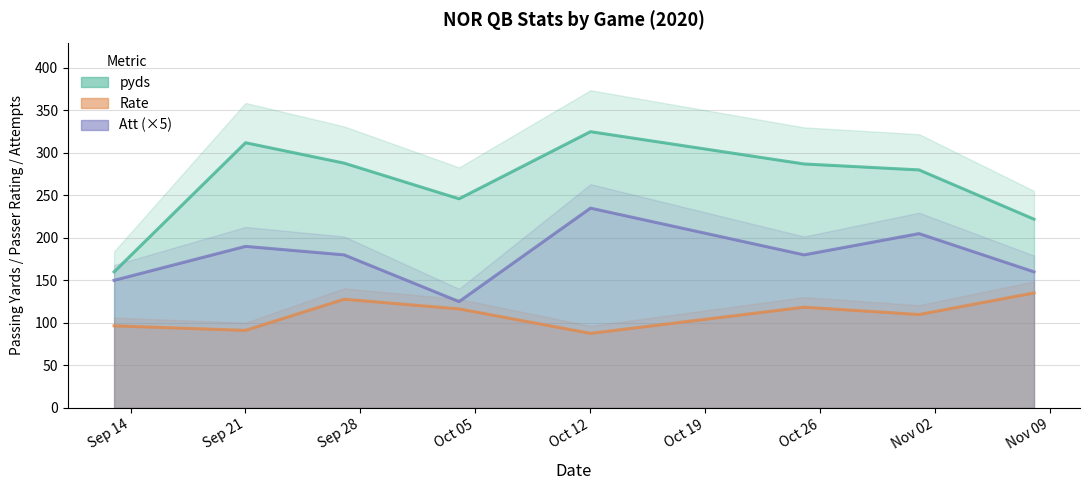

What is the difference between the maximum and minimum values in the Rate series?

47.6